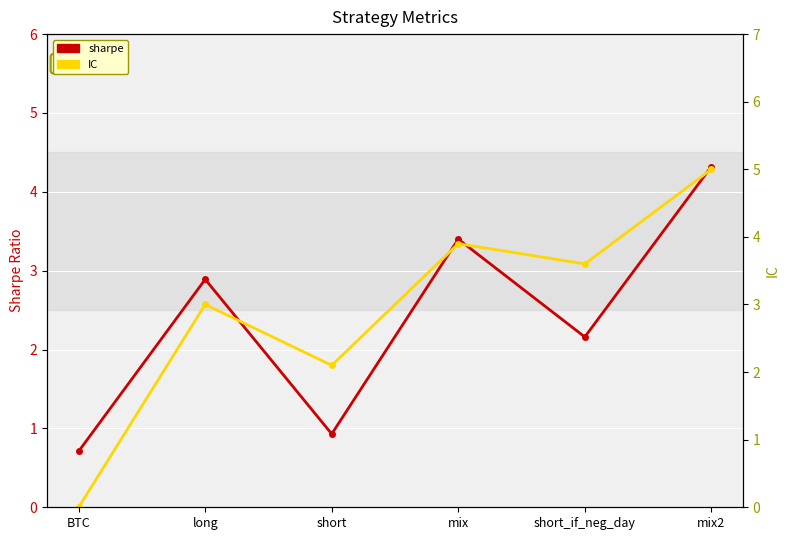

Between mix2 and BTC, which is larger?

mix2